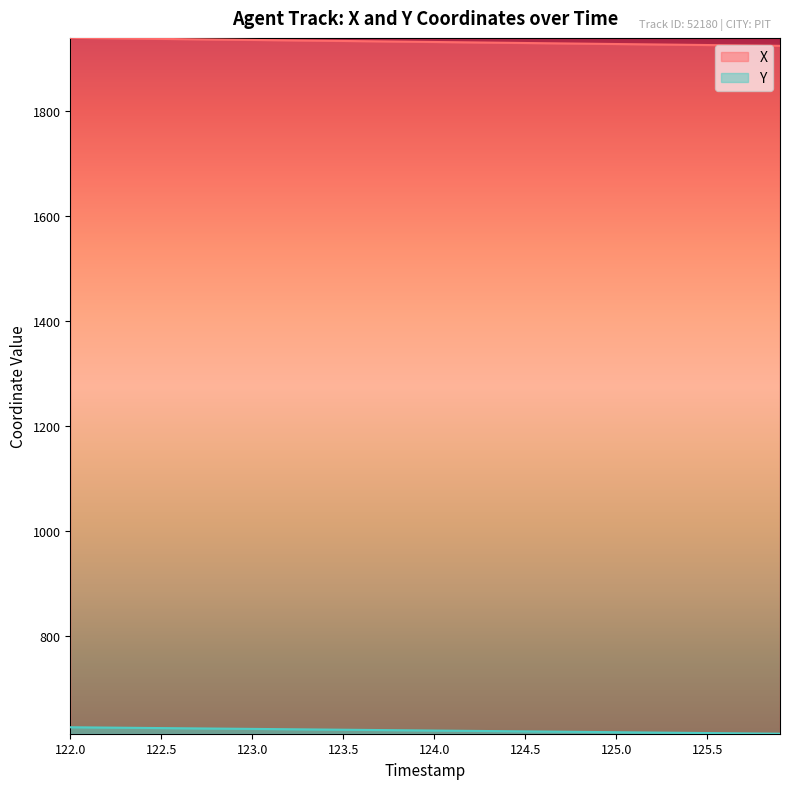

What is the difference between the highest and lowest values at 123.5?

1310.7